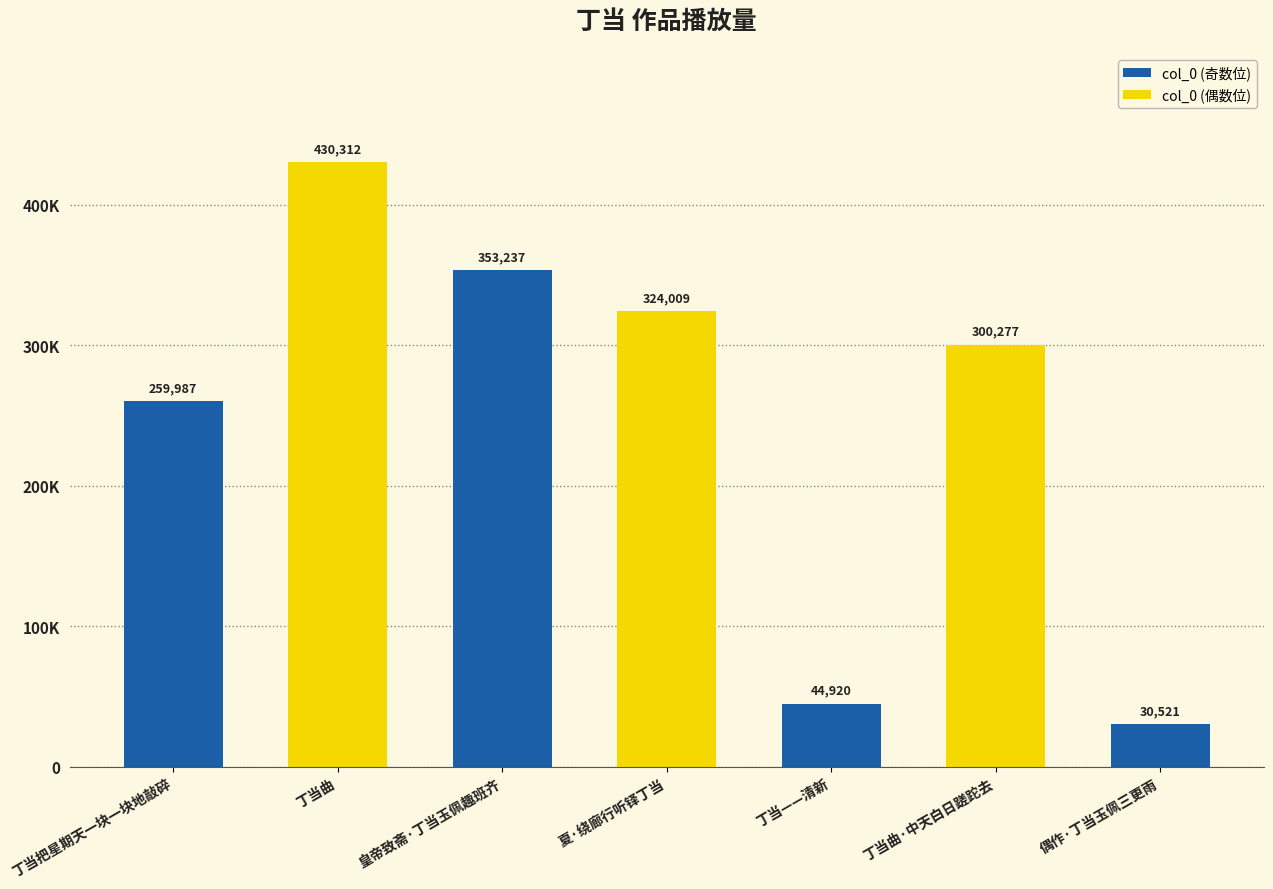

What is the label of the 6th bar from the left?

丁当曲·中天白日蹉跎去